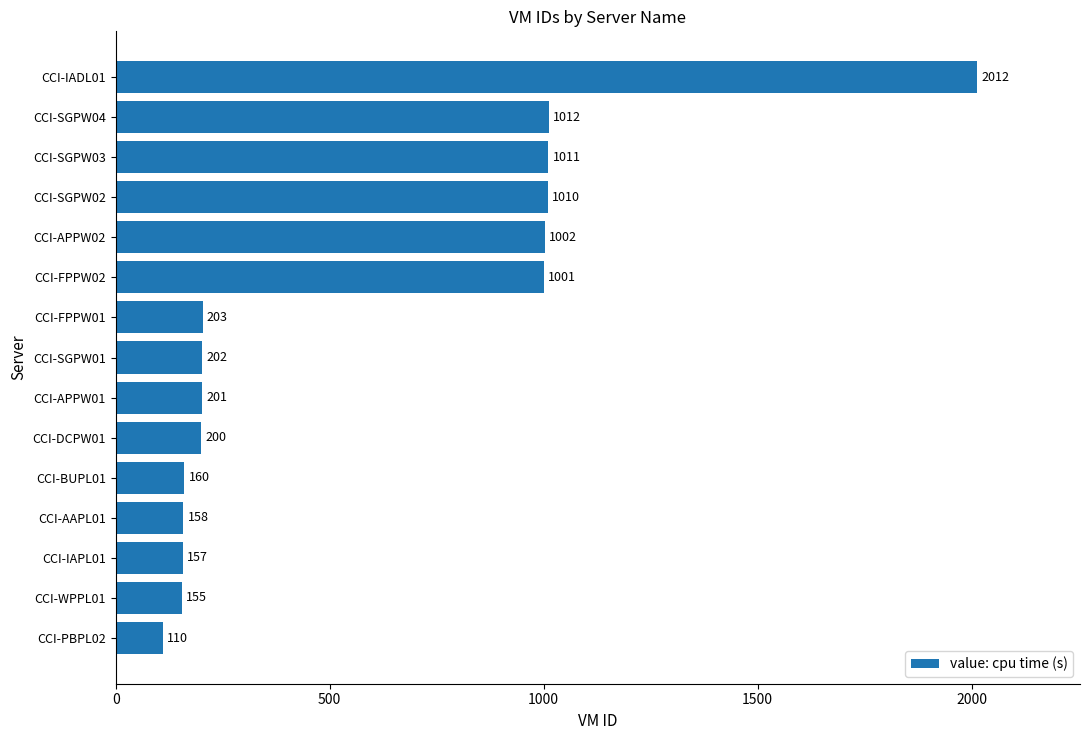

Which has a higher value, CCI-SGPW01 or CCI-SGPW04?

CCI-SGPW04